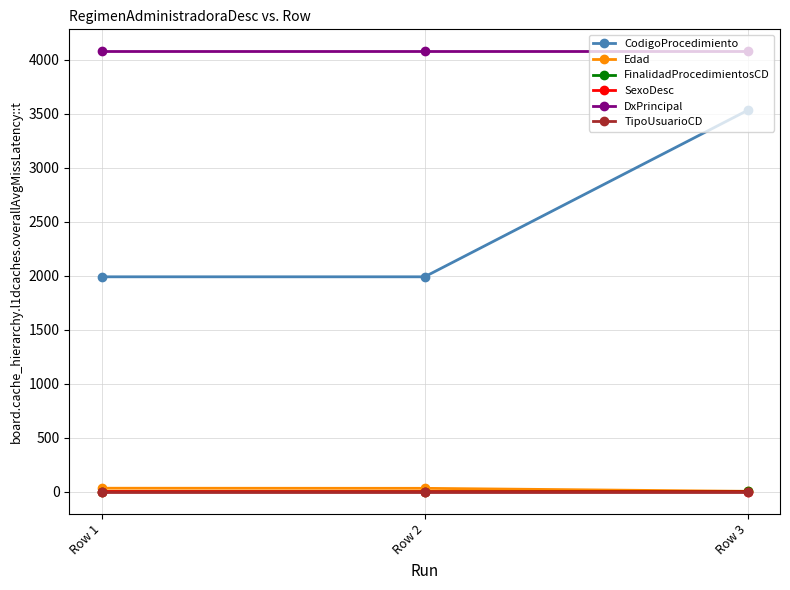

Which category has the highest value in the CodigoProcedimiento series?

Row 3